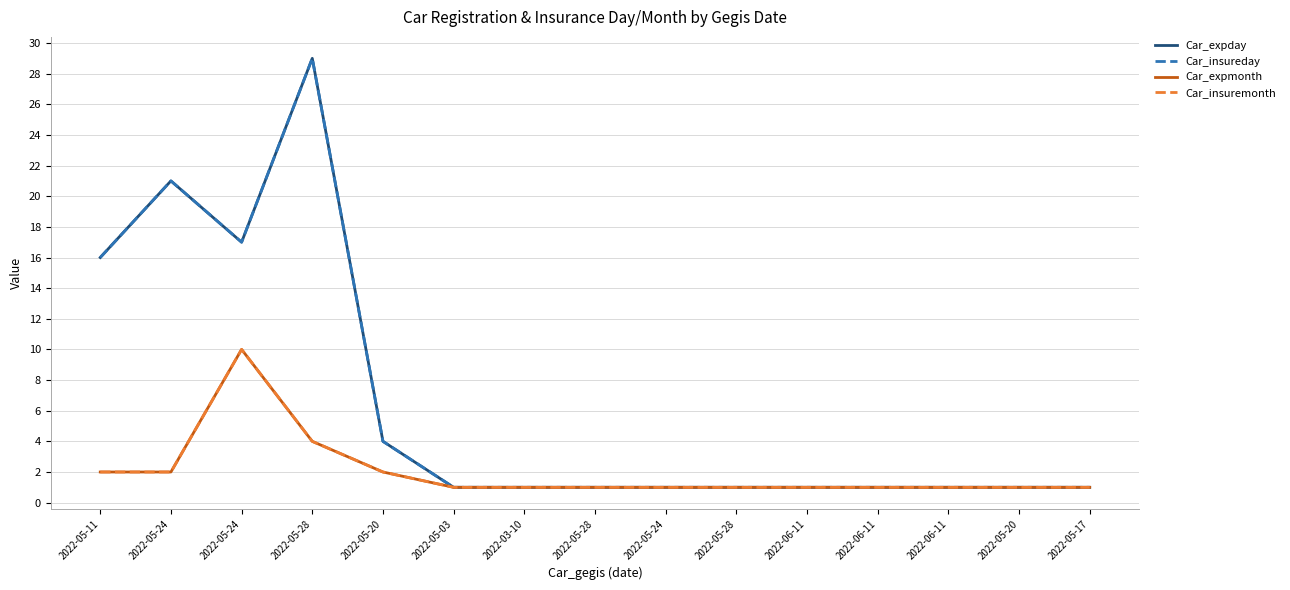

In Car_expday, how many points are lower than both neighbors (excluding endpoints)?

1